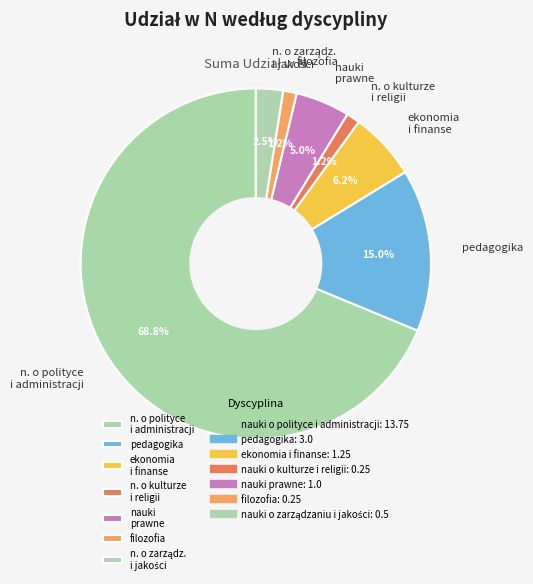

How much of the chart is everything except nauki prawne?

95.0%